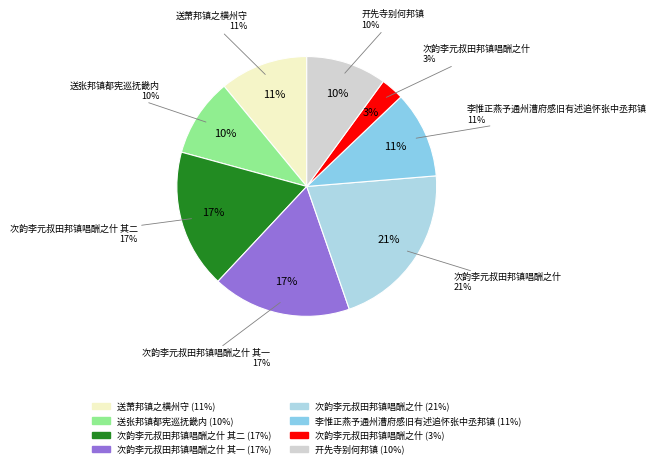

Does any single category account for the majority?

No